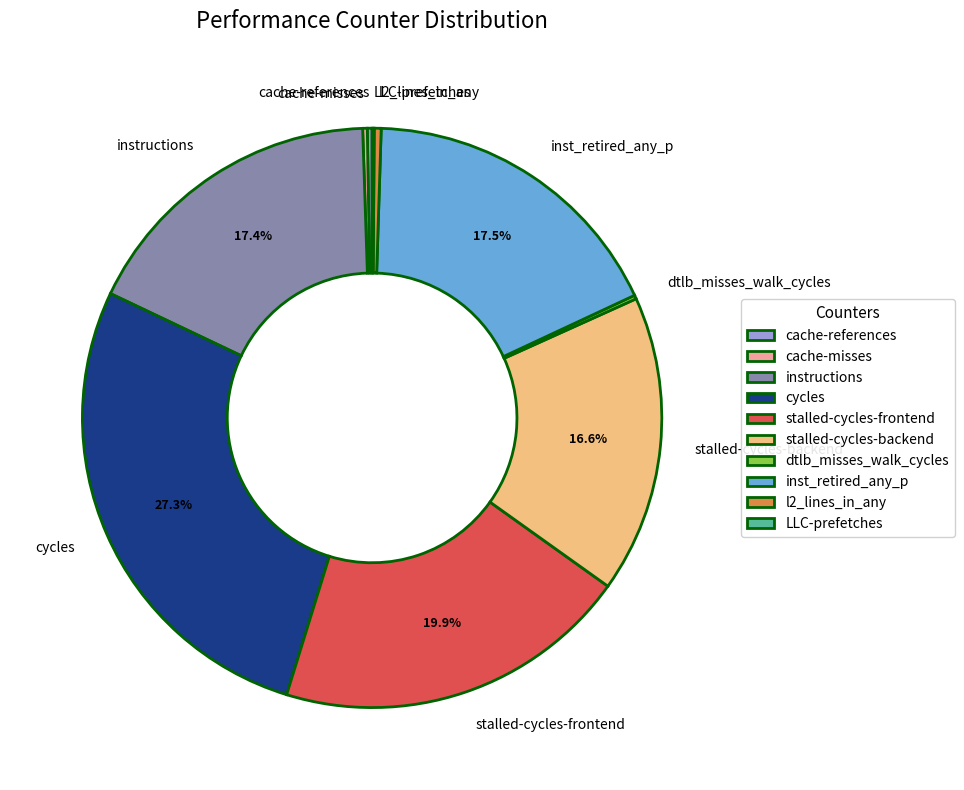

Is there a majority slice in this chart?

No